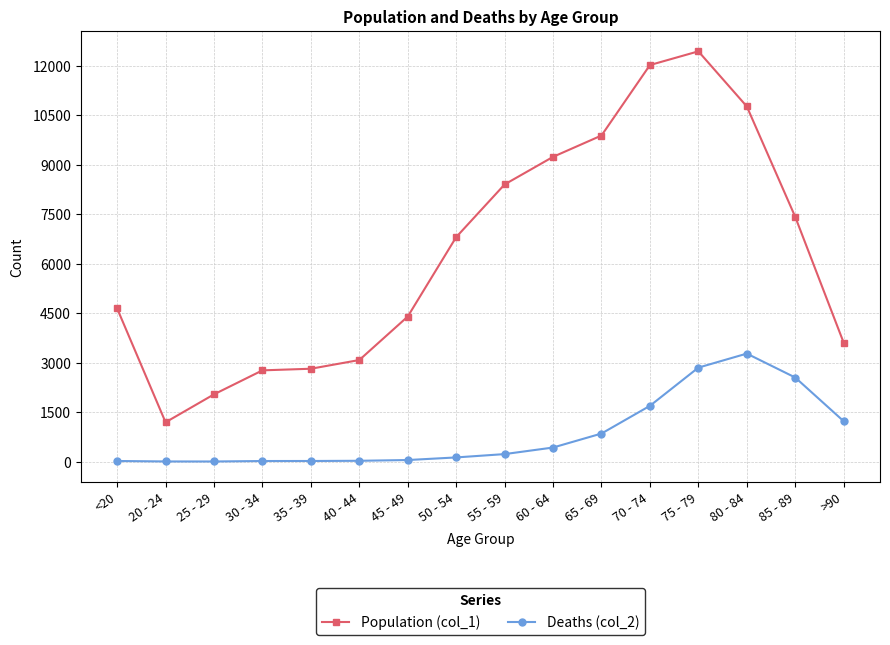

What is the value of the Population (col_1) point at the 9th from the left?

8400